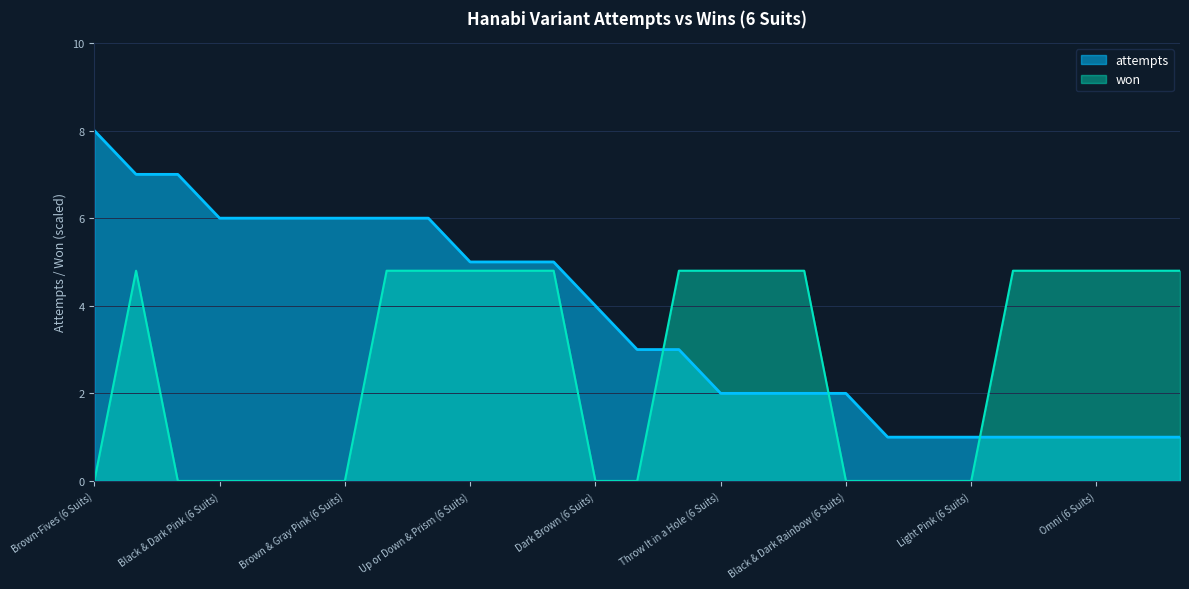

What is the difference between the maximum and minimum values in the attempts series?

7.0